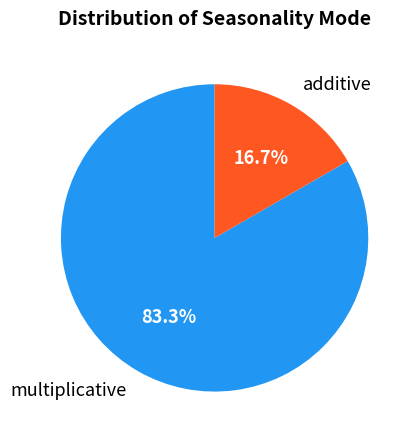

What percentage is NOT represented by multiplicative?

16.7%